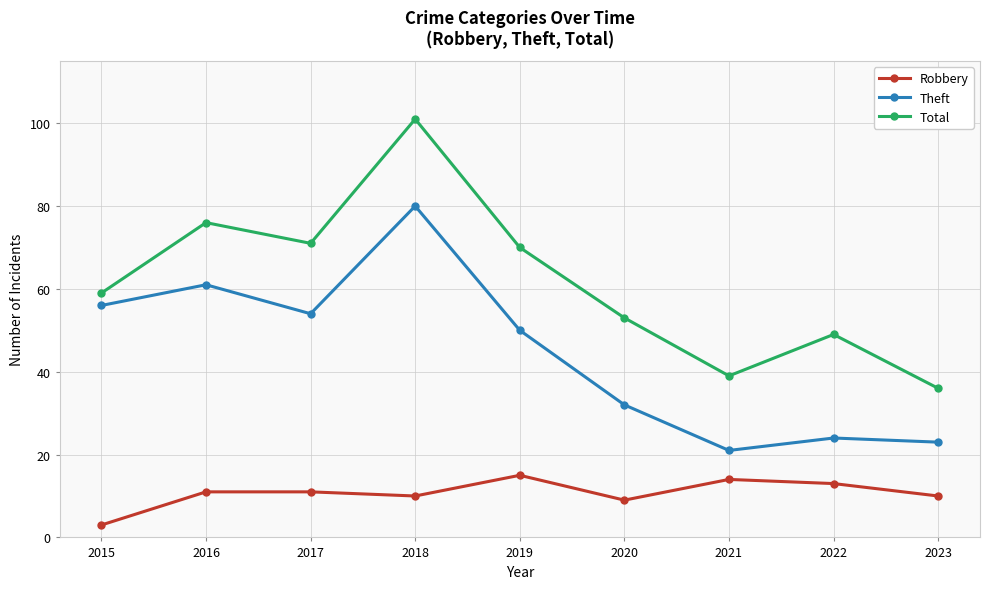

True or false: Total and Robbery intersect in this chart.

False